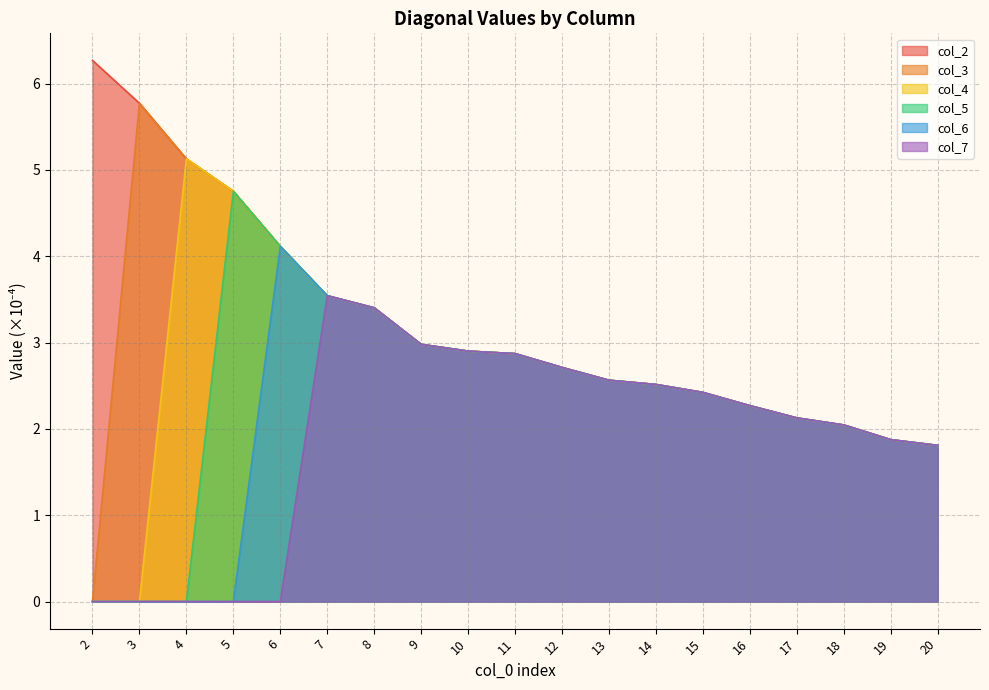

Reading left to right, what are all the values shown in this chart?

col_2: 6.3	5.8	5.1	4.8	4.1	3.5	3.4	3.0	2.9	2.9	2.7	2.6	2.5	2.4	2.3	2.1	2.0	1.9	1.8
col_3: 0.0	5.8	5.1	4.8	4.1	3.5	3.4	3.0	2.9	2.9	2.7	2.6	2.5	2.4	2.3	2.1	2.0	1.9	1.8
col_4: 0.0	0.0	5.1	4.8	4.1	3.5	3.4	3.0	2.9	2.9	2.7	2.6	2.5	2.4	2.3	2.1	2.0	1.9	1.8
col_5: 0.0	0.0	0.0	4.8	4.1	3.5	3.4	3.0	2.9	2.9	2.7	2.6	2.5	2.4	2.3	2.1	2.0	1.9	1.8
col_6: 0.0	0.0	0.0	0.0	4.1	3.5	3.4	3.0	2.9	2.9	2.7	2.6	2.5	2.4	2.3	2.1	2.0	1.9	1.8
col_7: 0.0	0.0	0.0	0.0	0.0	3.5	3.4	3.0	2.9	2.9	2.7	2.6	2.5	2.4	2.3	2.1	2.0	1.9	1.8